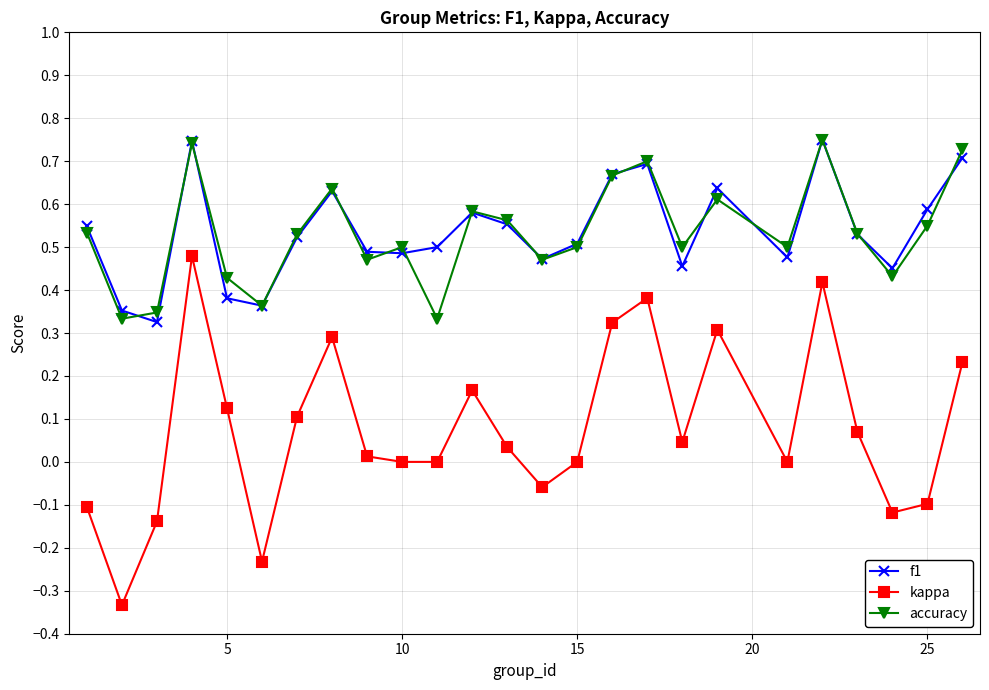

True or false: kappa and accuracy cross at least once.

False